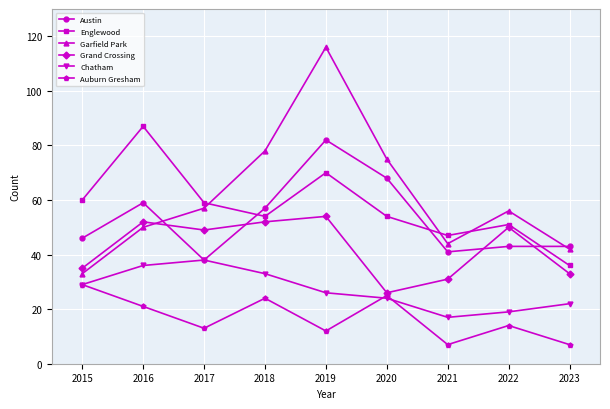

In Englewood, how many points are higher than both neighbors (excluding endpoints)?

3